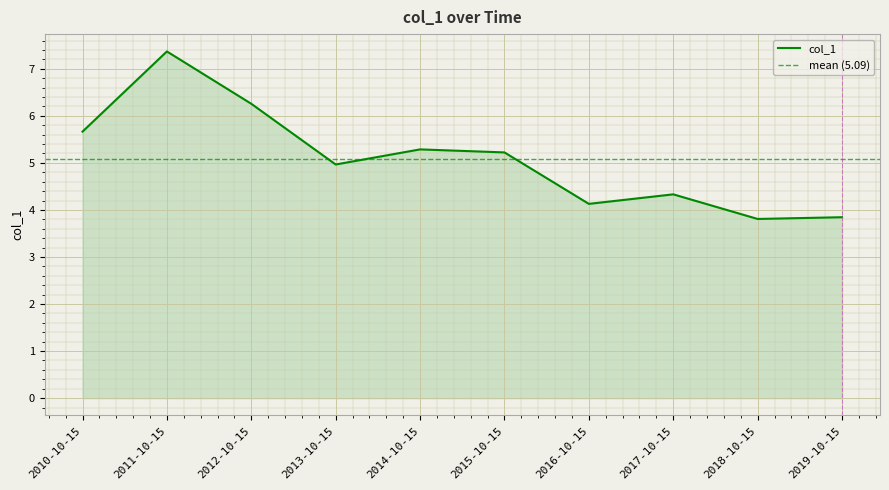

Rank the categories by value from lowest to highest.

2018-10-15, 2019-10-15, 2016-10-15, 2017-10-15, 2013-10-15, 2015-10-15, 2014-10-15, 2010-10-15, 2012-10-15, 2011-10-15